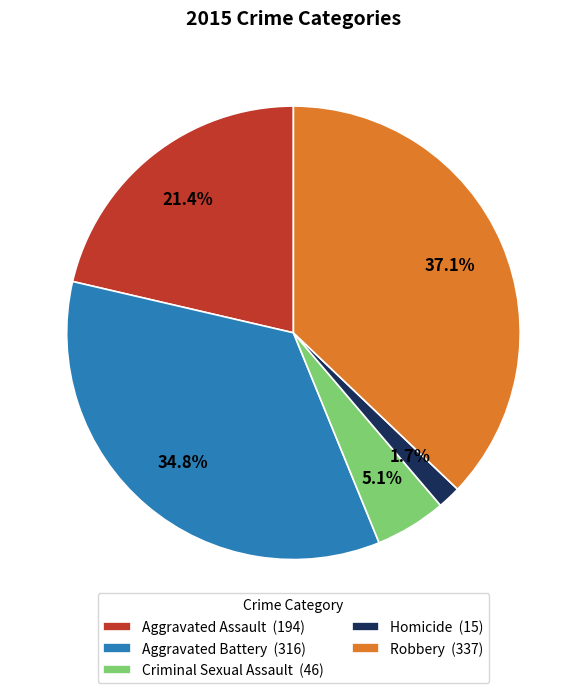

To the nearest percent, what is the difference between the Aggravated Battery and Aggravated Assault slice percentages?

13%